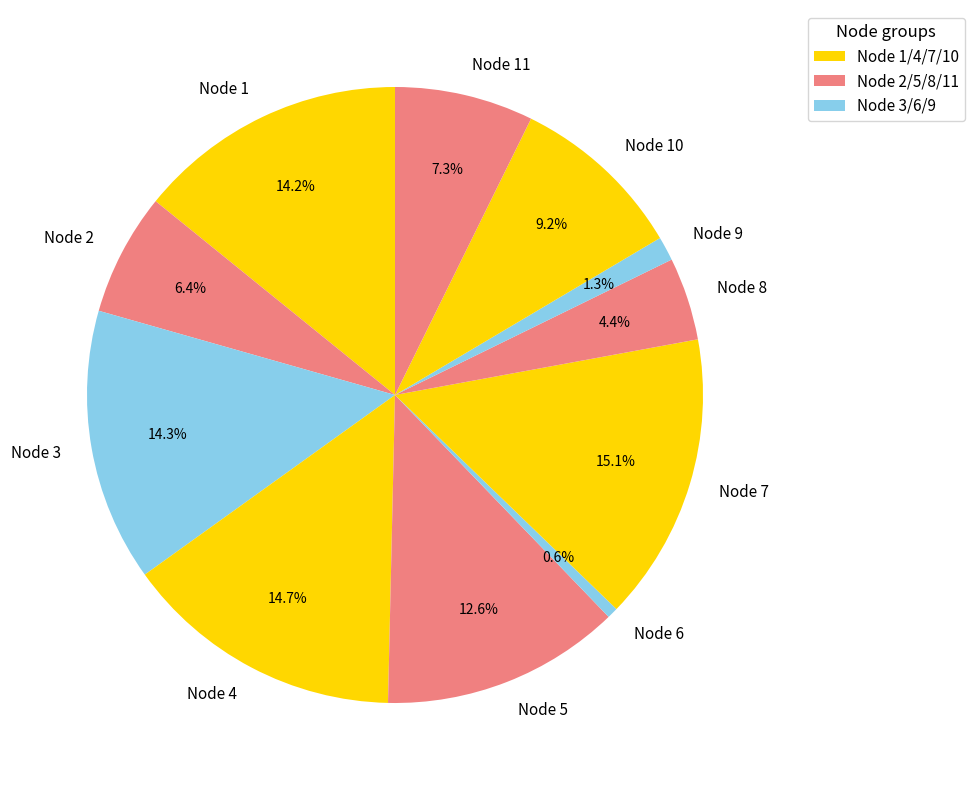

How many slices are in this pie chart?

11